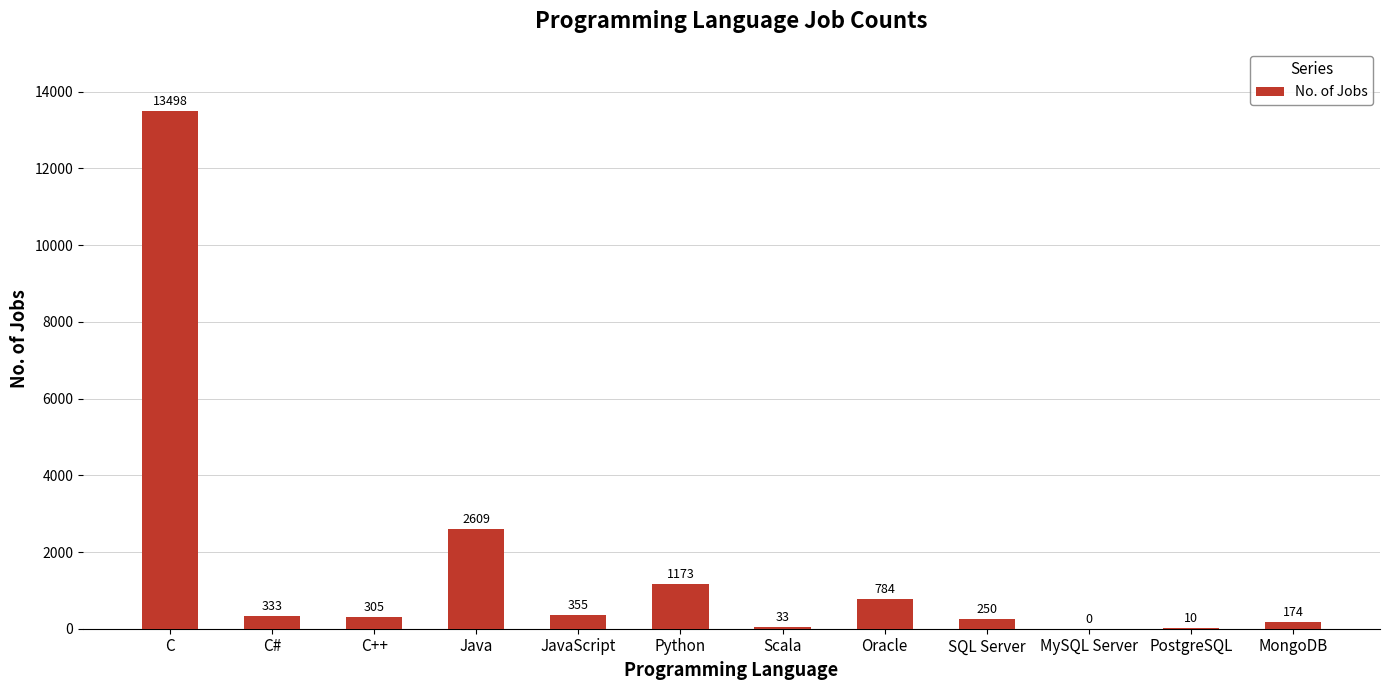

What is the sum of the values at MongoDB and JavaScript?

529